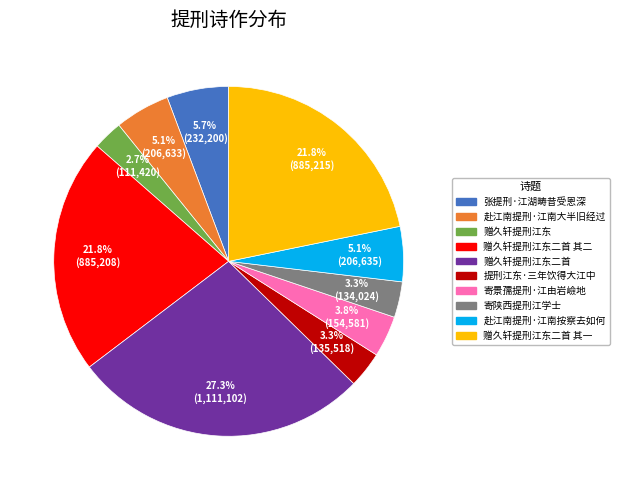

Is there a majority slice in this chart?

No